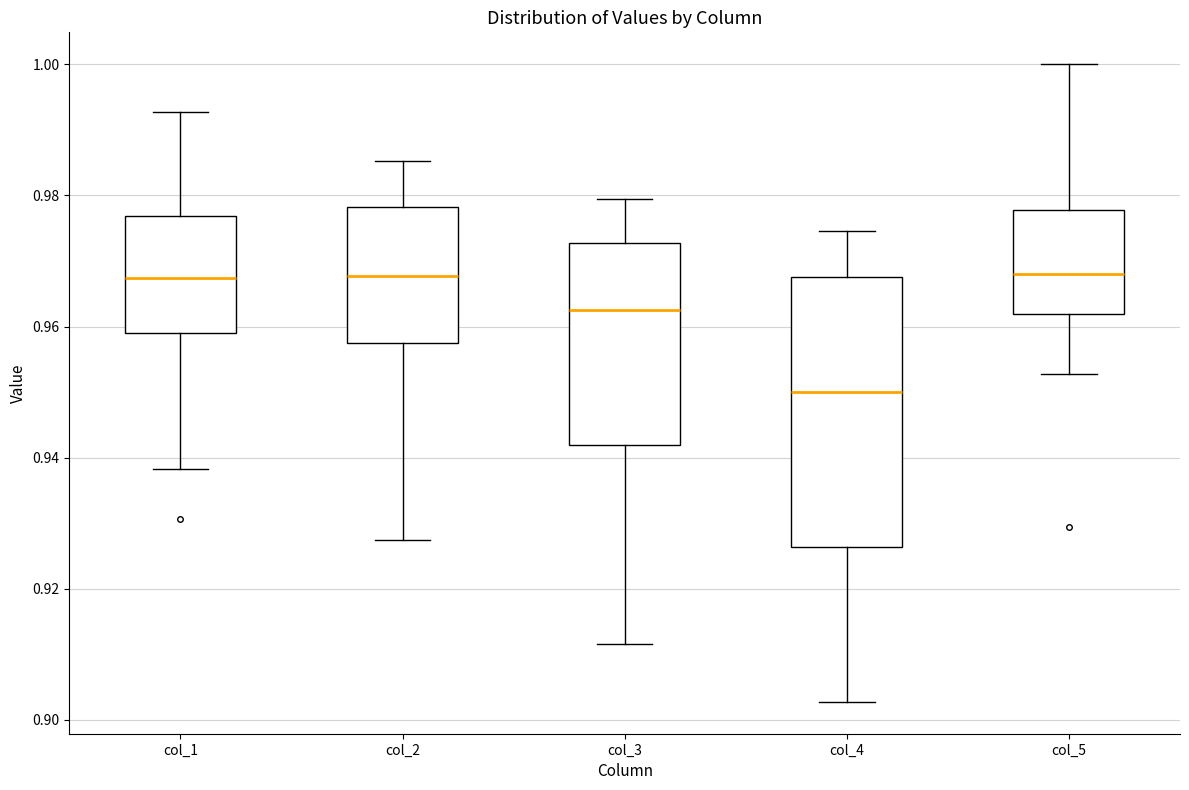

Reading left to right, read every box against the y-axis: the position of its median line, the range the box covers, and the ends of its whiskers. The values are not printed on the chart, so give them approximately, as read against the axis.

col_1: median 0.968, box 0.958 to 0.976, whiskers 0.938 to 0.992
col_2: median 0.968, box 0.958 to 0.978, whiskers 0.928 to 0.986
col_3: median 0.962, box 0.942 to 0.972, whiskers 0.912 to 0.980
col_4: median 0.950, box 0.926 to 0.968, whiskers 0.902 to 0.974
col_5: median 0.968, box 0.962 to 0.978, whiskers 0.952 to 1.000